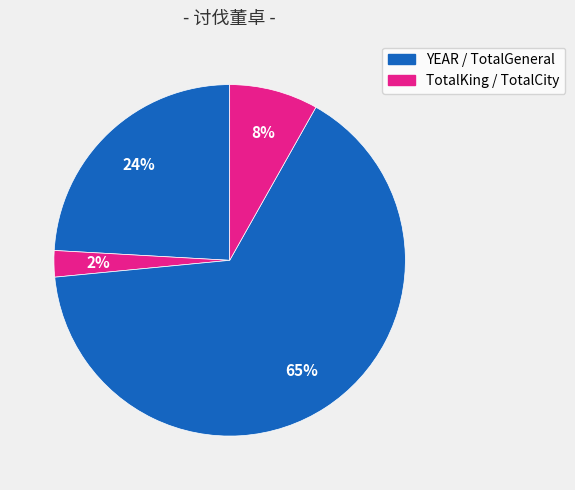

How many segments does this pie chart have?

4